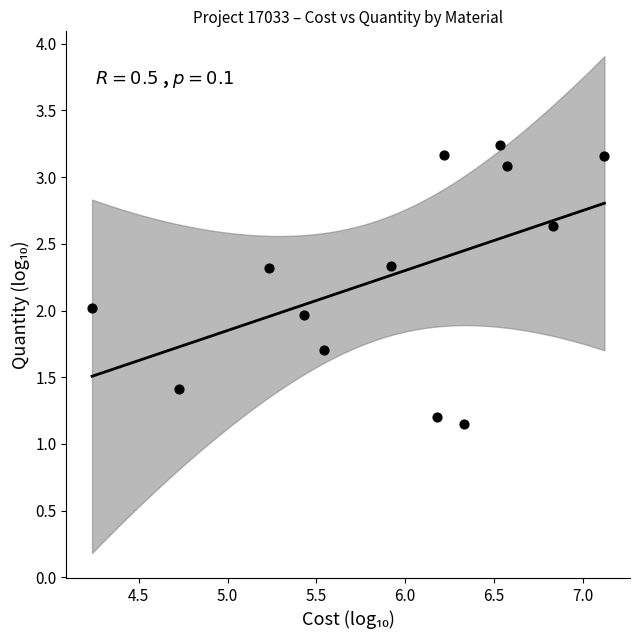

What is the range of Y values (max minus min)?

2.1